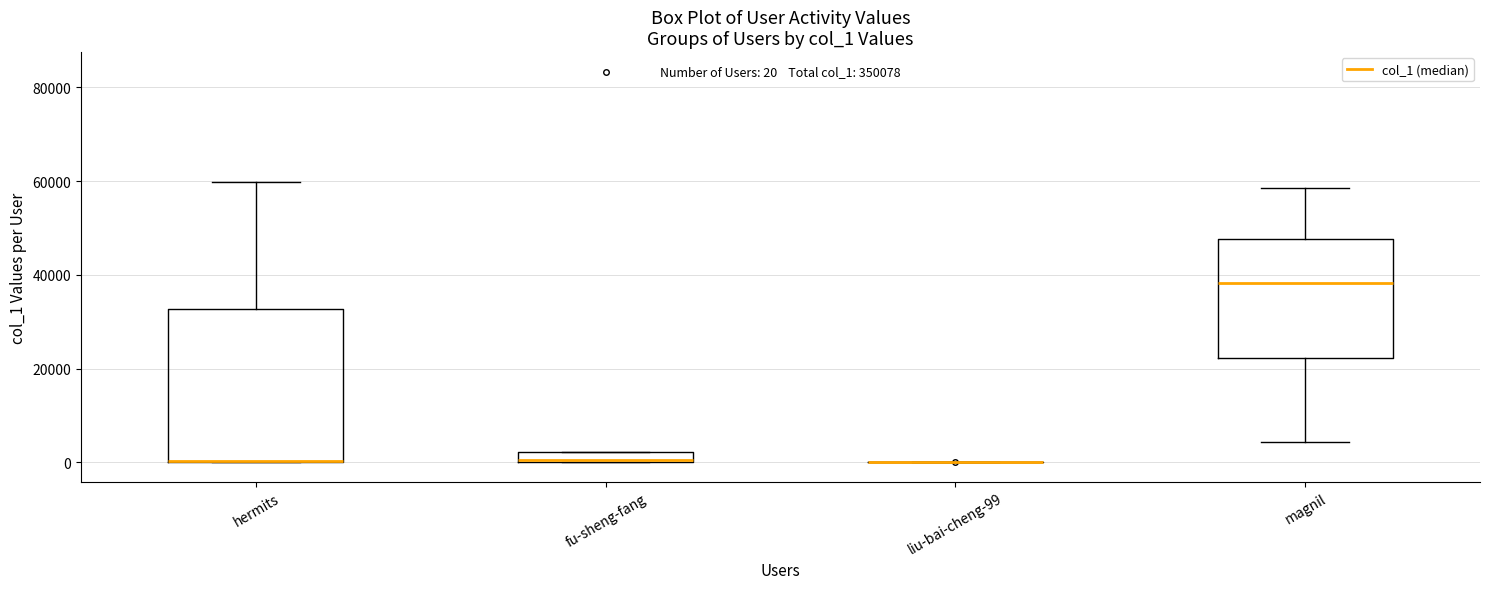

Comparing the boxes themselves (not the whiskers), which one is the tallest?

hermits